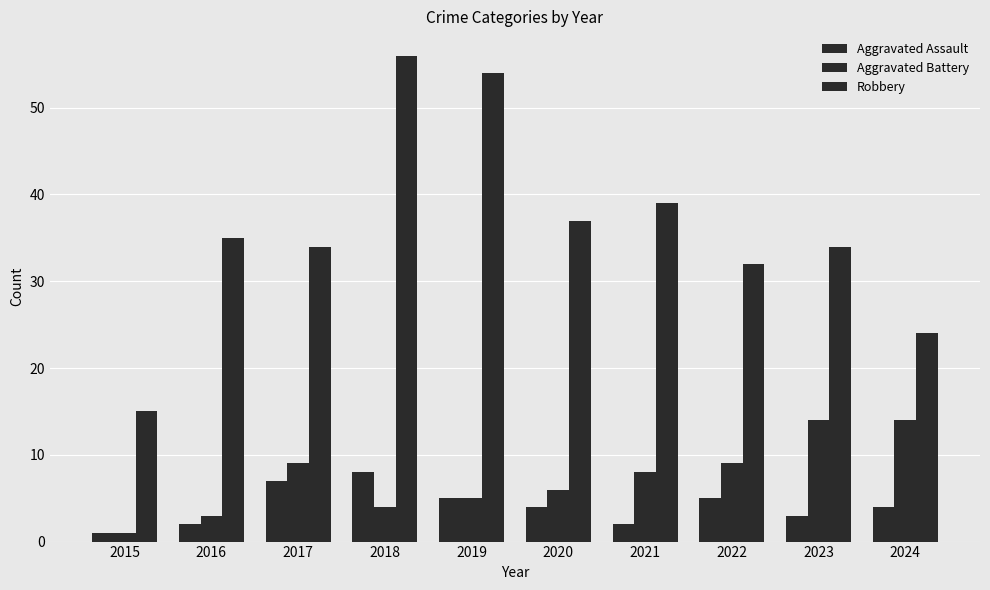

What is the value of the Aggravated Battery bar at the 5th from the left?

5